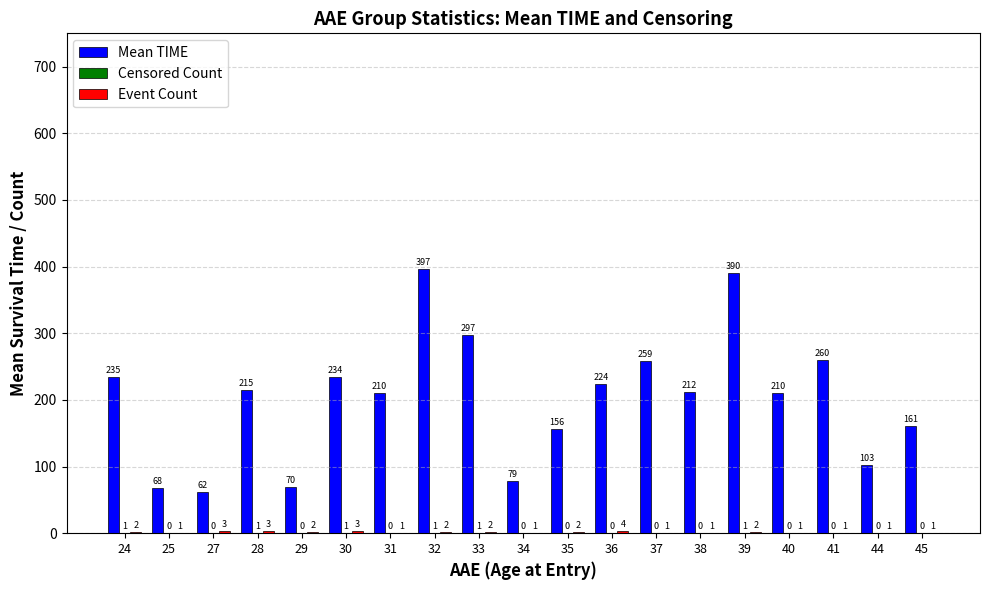

What is the average value of the Mean TIME series?

202.2